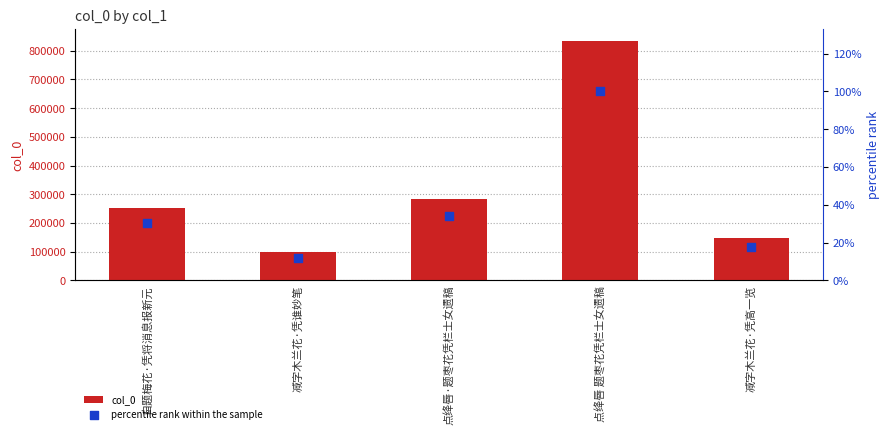

At how many categories does at least one series exceed 40735?

5